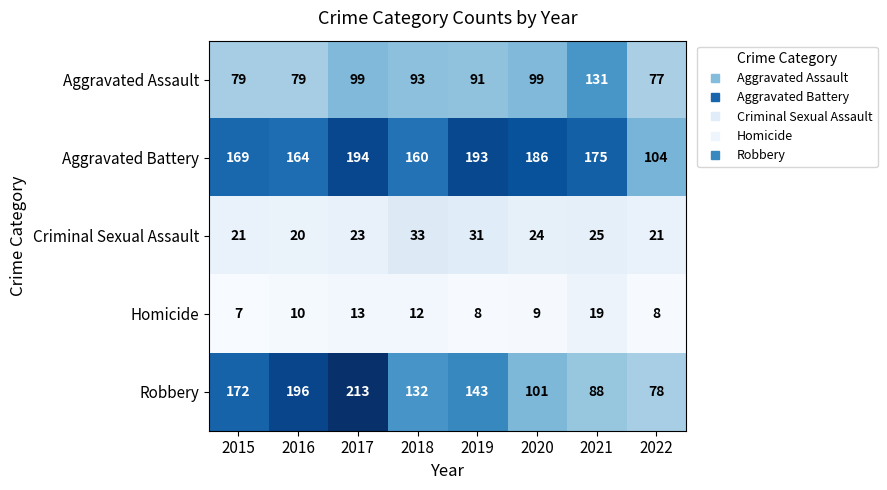

The value of Aggravated Assault at 2019 is 60. True or false?

False